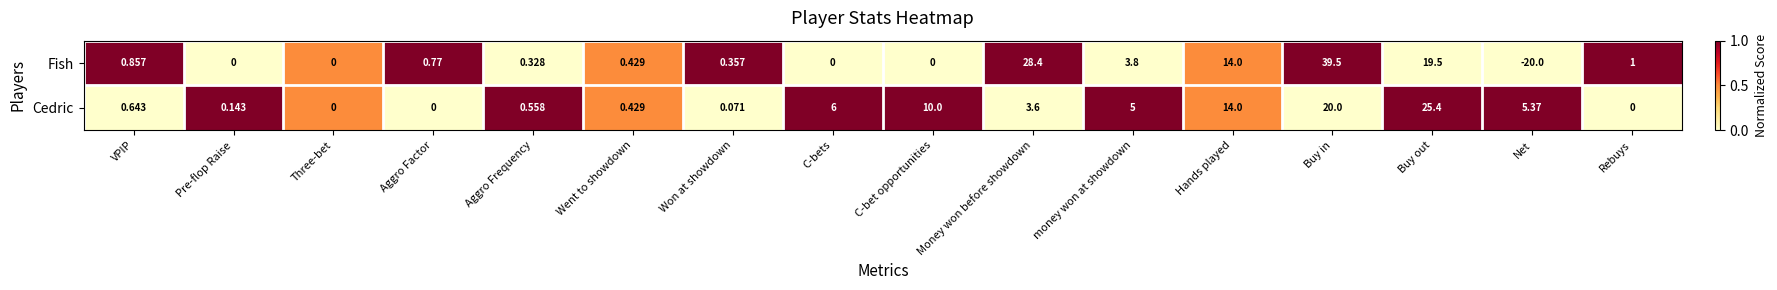

Rank the series at Net from lowest to highest value.

Fish, Cedric